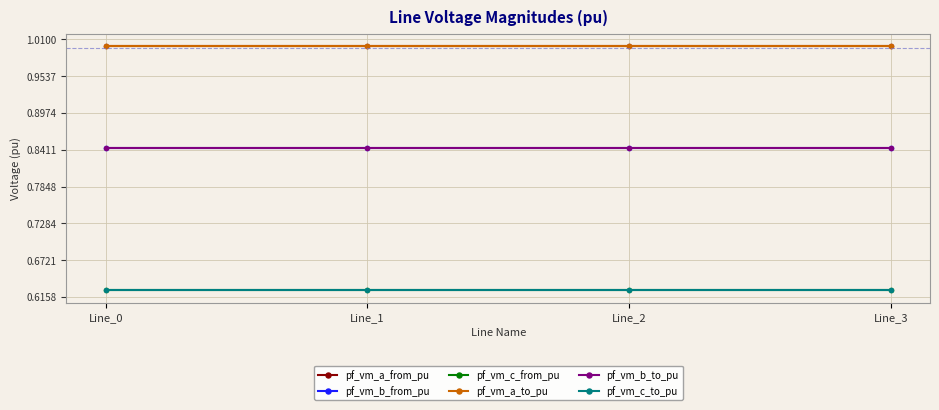

Is this an area chart (filled region under the line)?

No